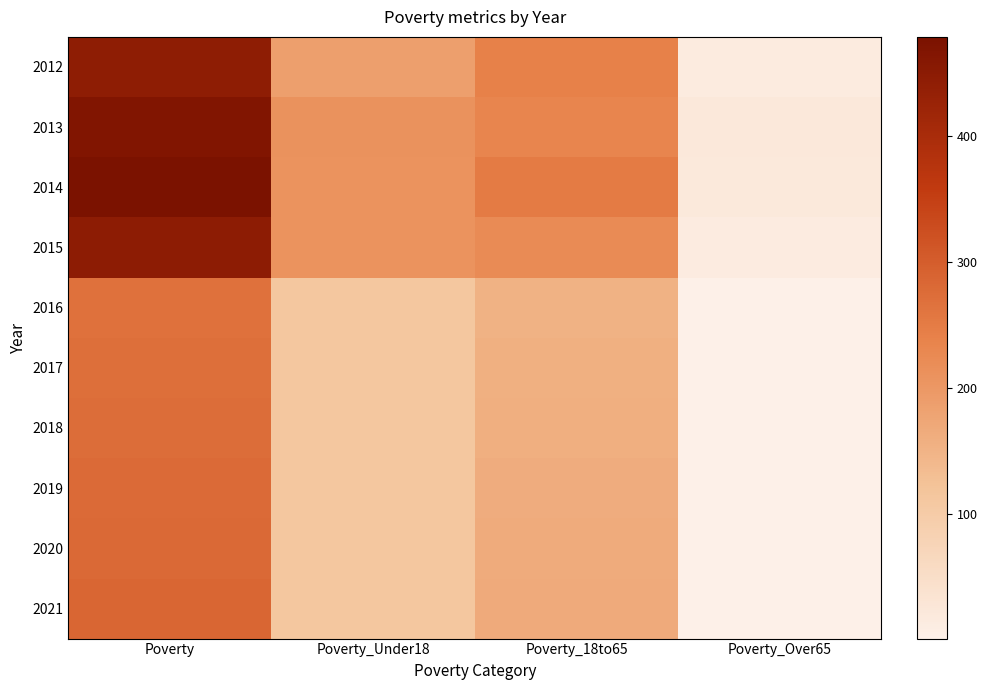

List the series in order of their peak value, lowest first.

2016, 2017, 2018, 2019, 2020, 2021, 2012, 2015, 2013, 2014